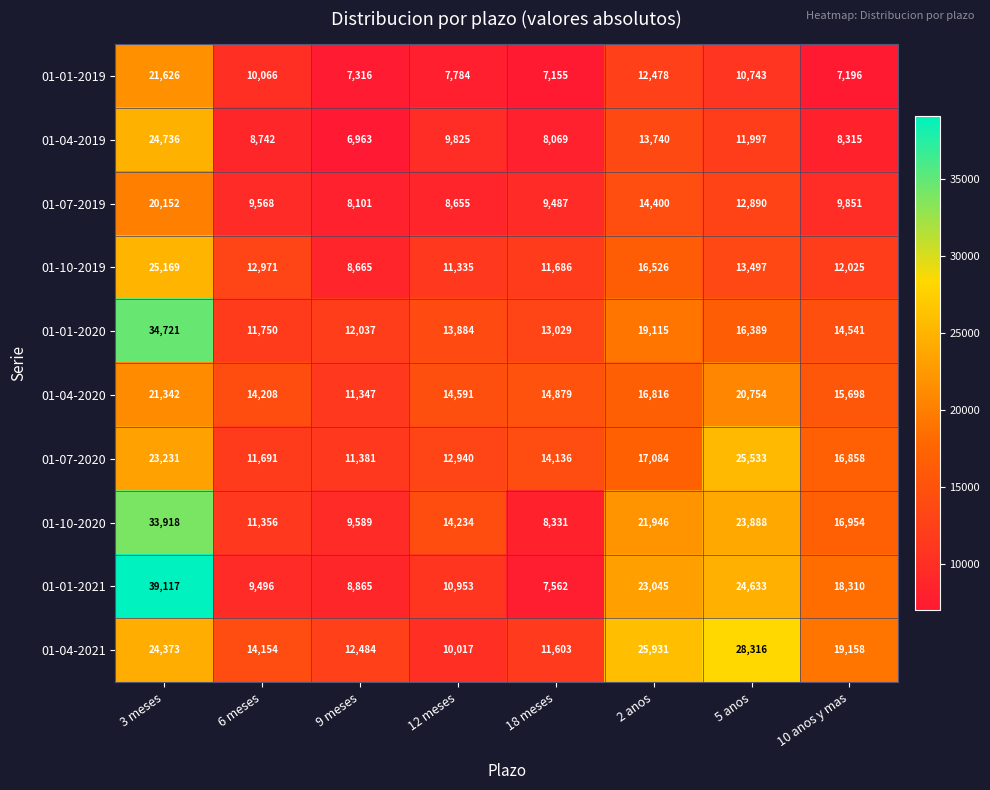

At how many categories does at least one series exceed 7690?

8